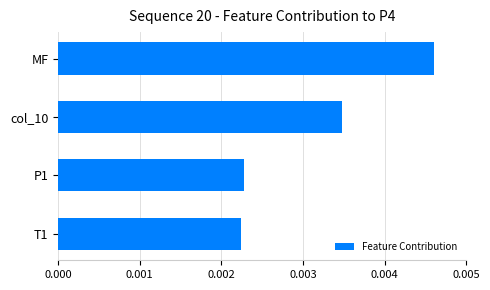

Which has a higher value, T1 or MF?

MF